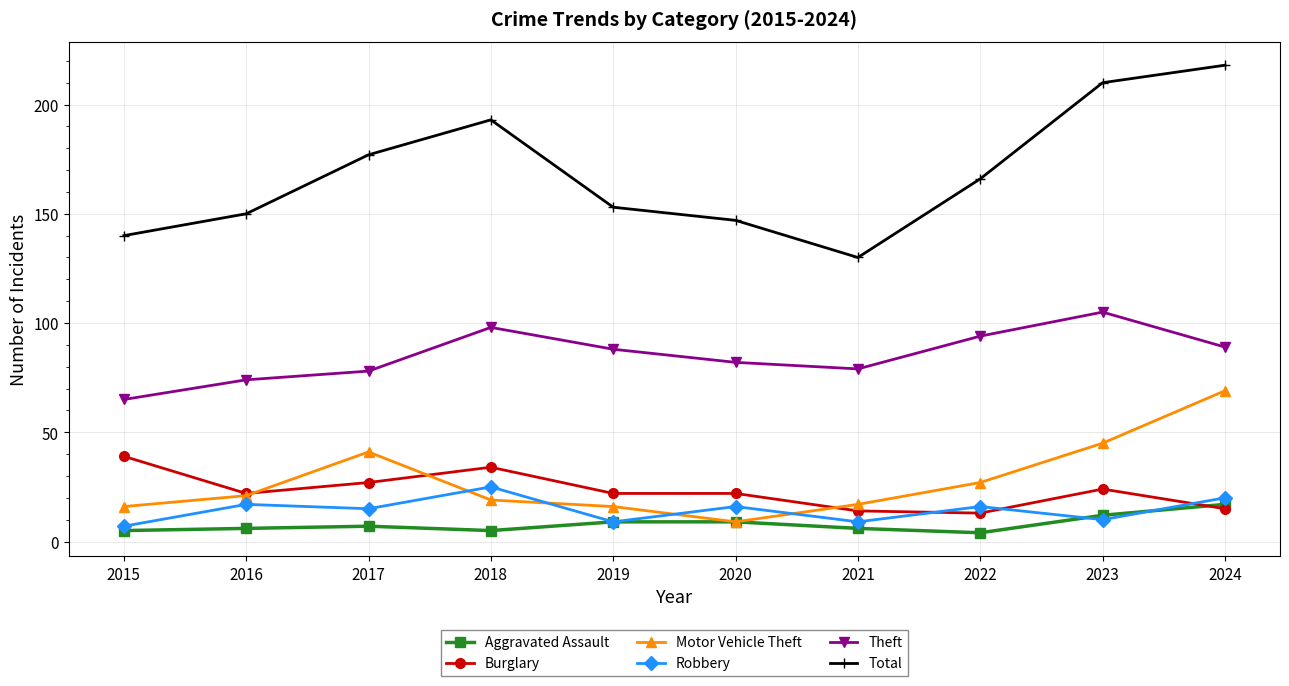

At which category does Burglary reach its first local valley?

2016